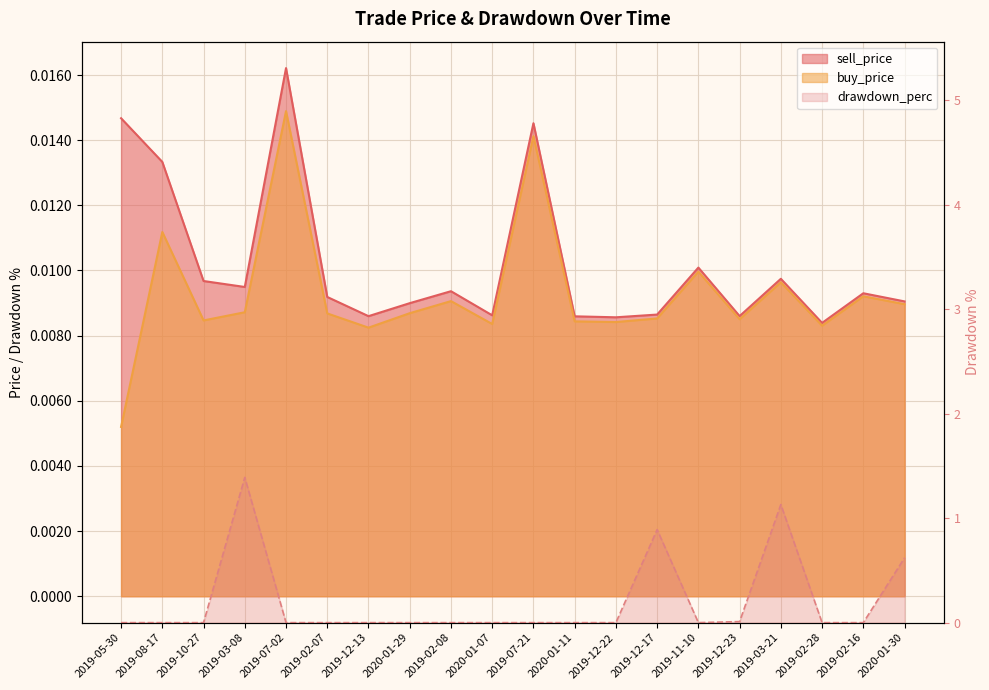

Where is drawdown_perc nearest to the value 0?

2019-05-30